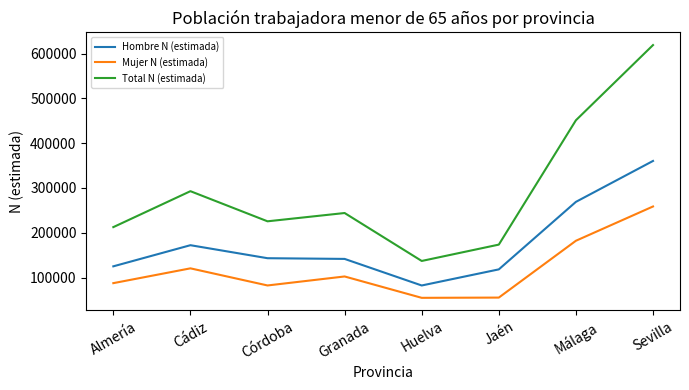

What is the maximum value shown in the chart?

618991